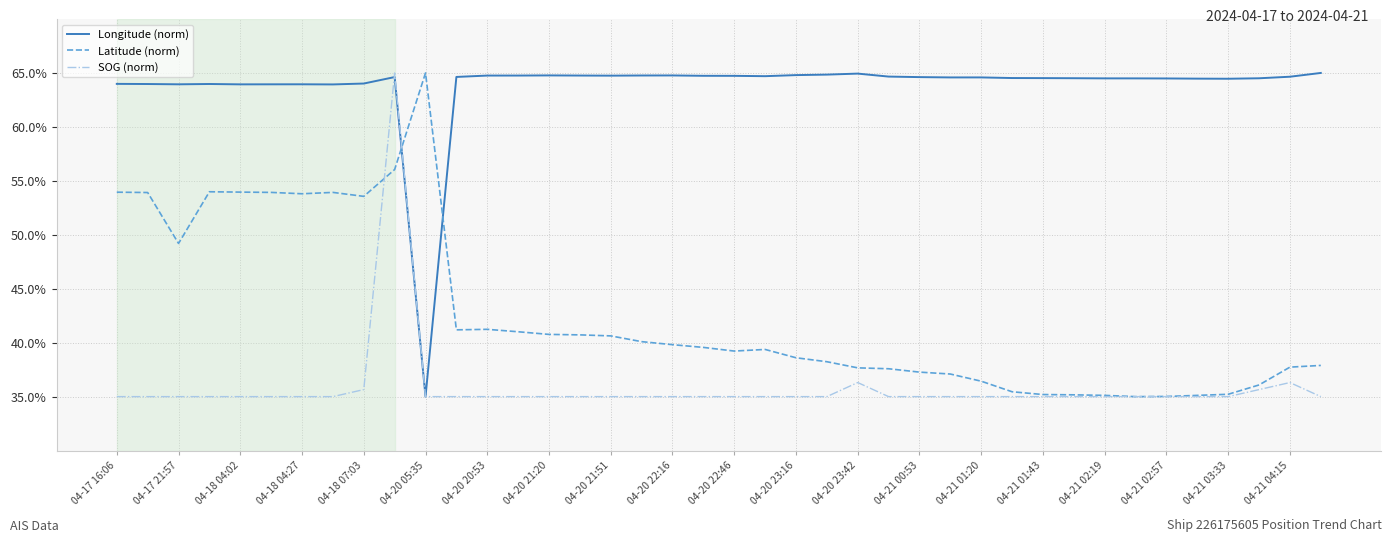

Does the chart display data point markers on the line(s)?

No